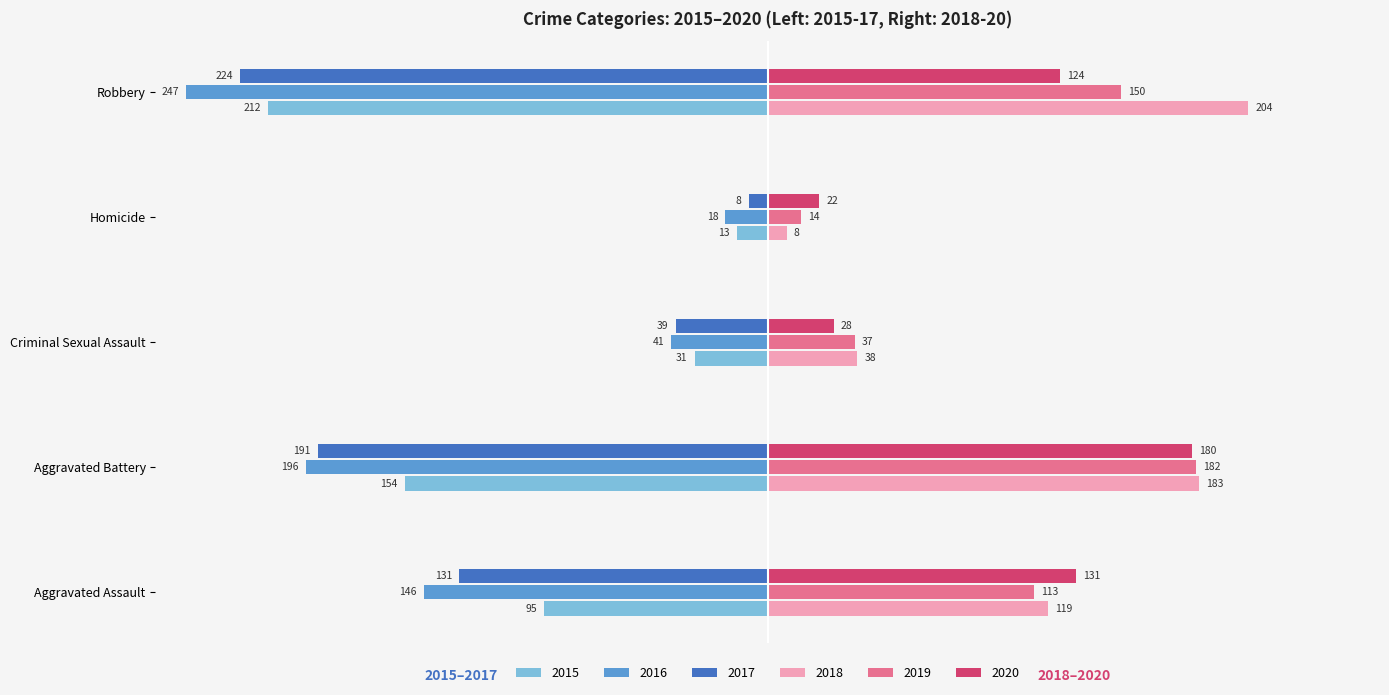

What is the difference between the second highest and second lowest values in the 2016 series?

155